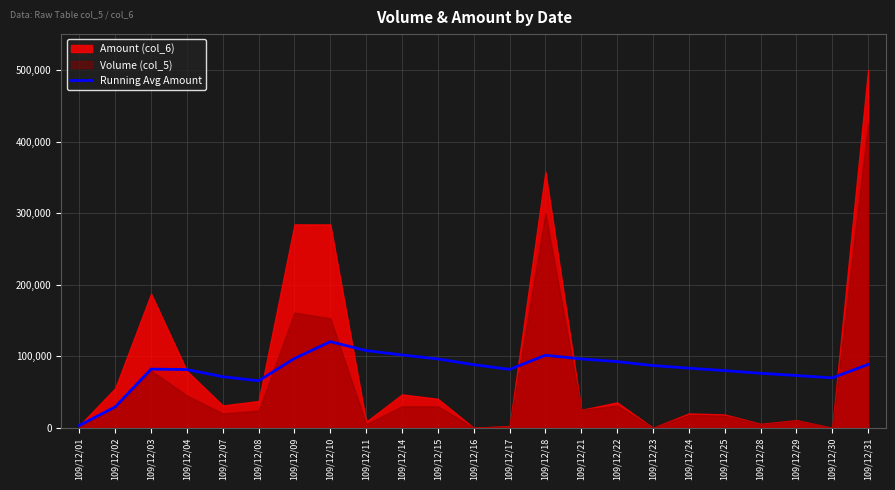

Is it true that the value at 109/12/29 is 42269.6?

False